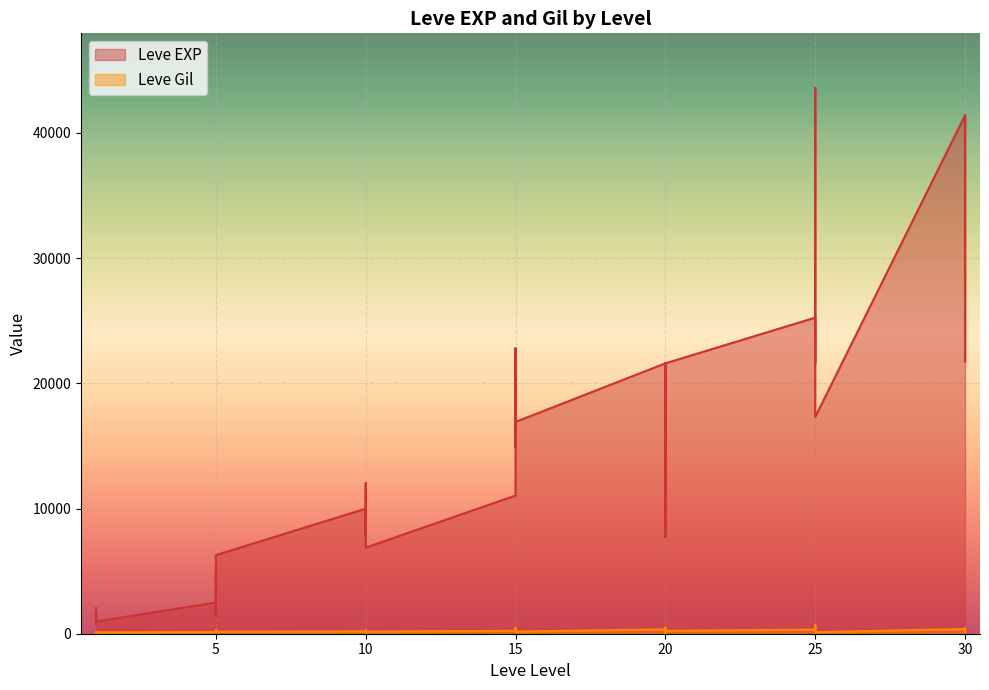

Is the value of Leve Gil at 30 greater than the value of Leve EXP at 1?

No